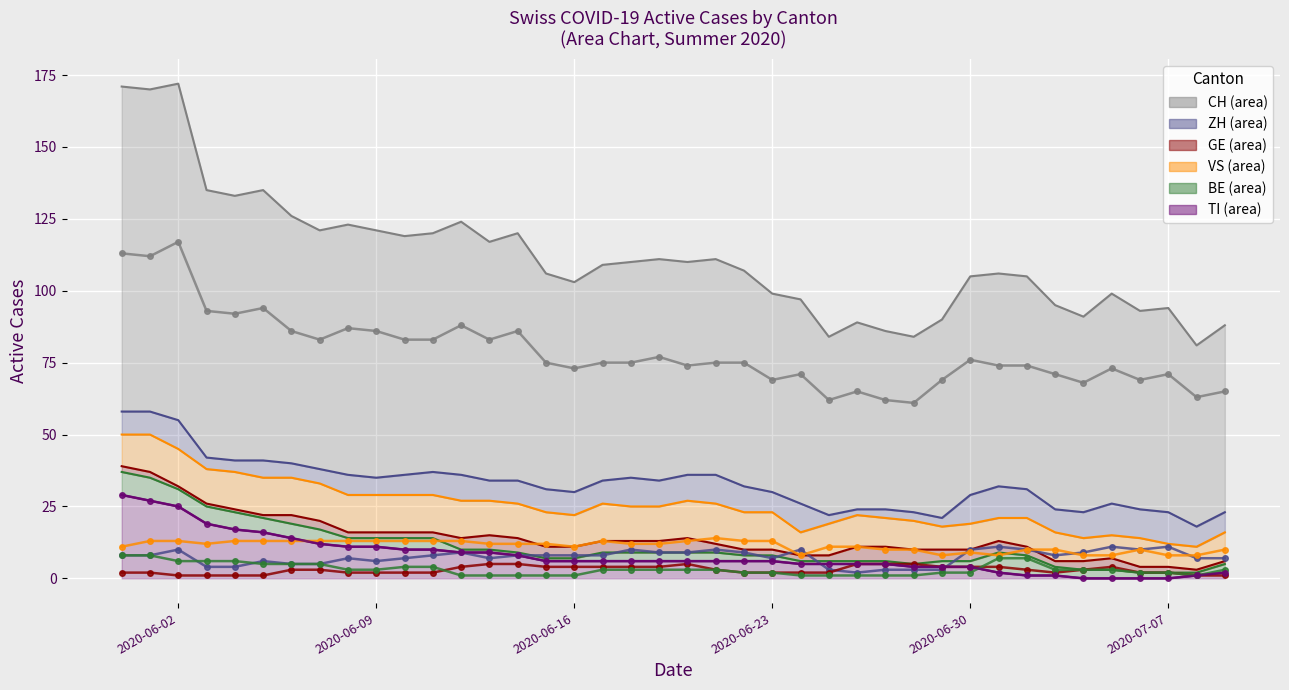

List the series in order of their peak value, highest first.

CH (line), TI (line), VS (line), ZH (line), BE (line), GE (line)